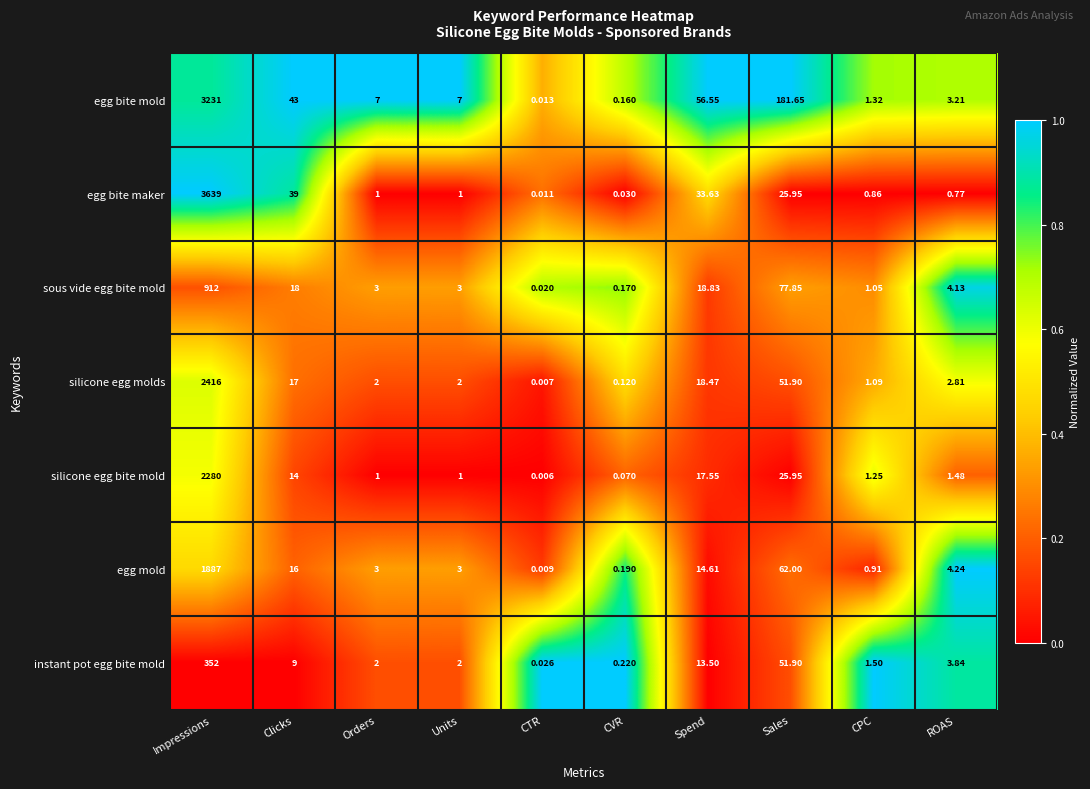

Rank the series by their maximum value, from lowest to highest.

instant pot egg bite mold, sous vide egg bite mold, egg mold, silicone egg bite mold, silicone egg molds, egg bite mold, egg bite maker